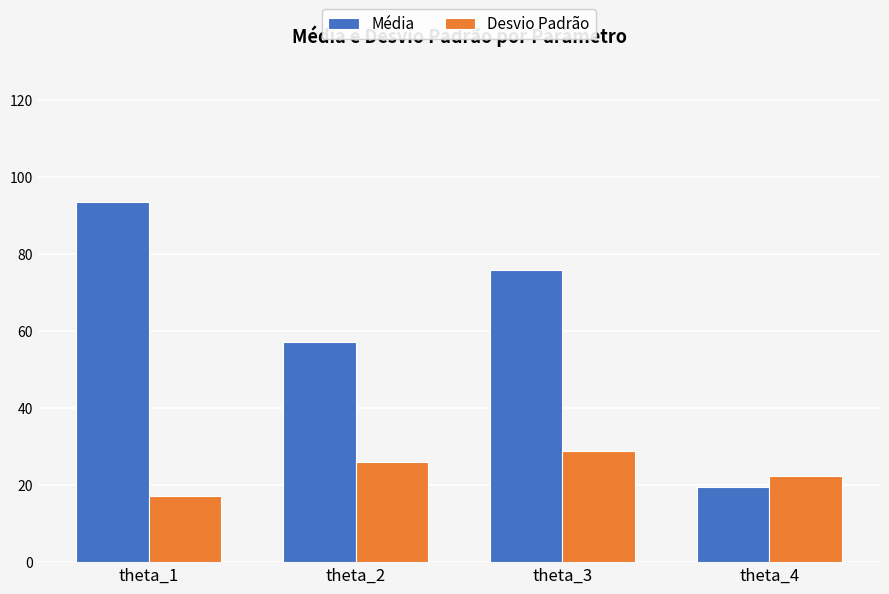

Are the bars grouped side by side (vs. stacked)?

Yes